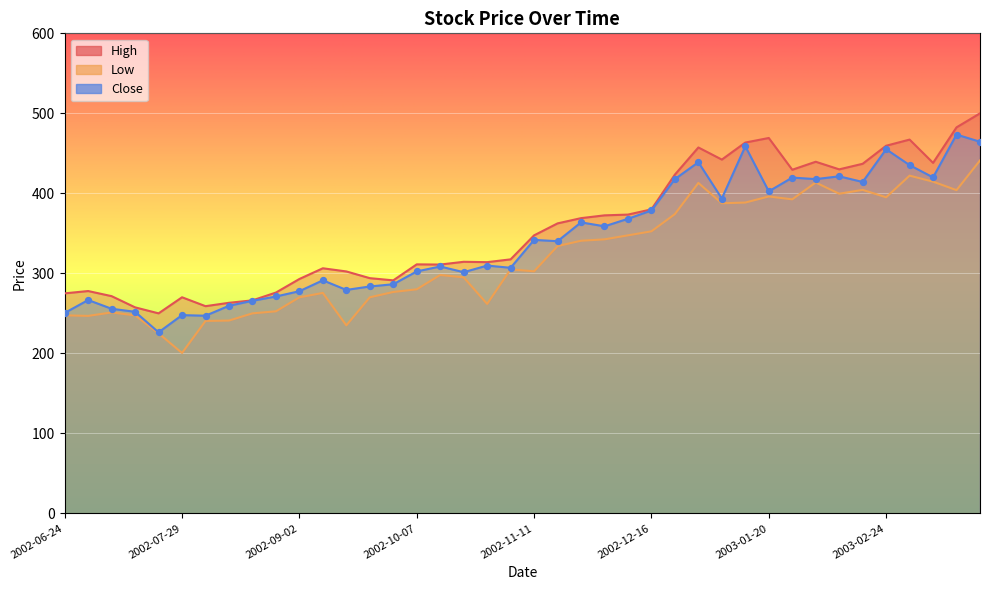

Which series reaches the maximum Y coordinate?

High